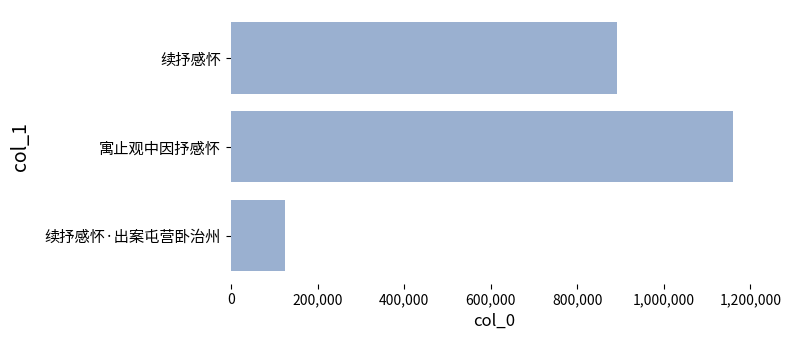

Are the bars grouped side by side (vs. stacked)?

No